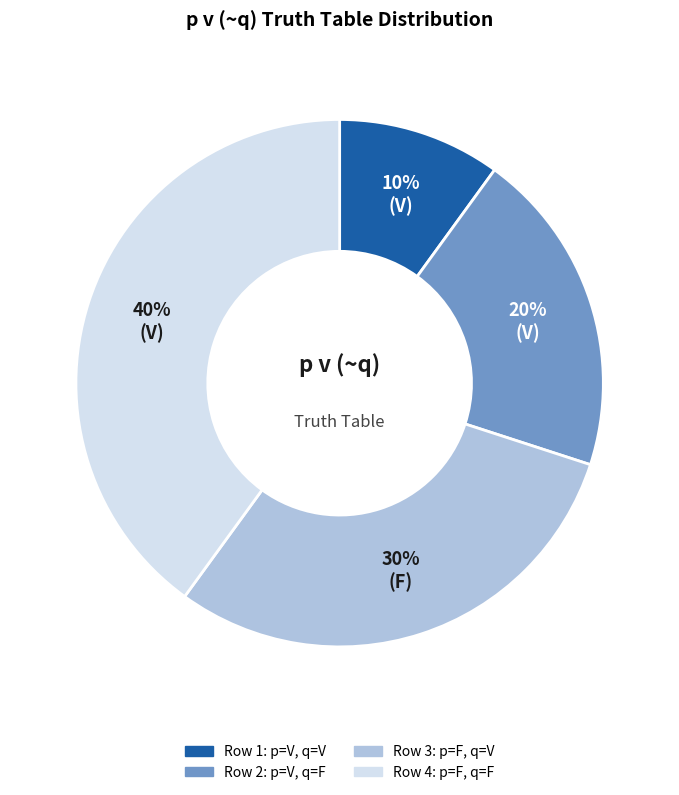

How many segments does this pie chart have?

4